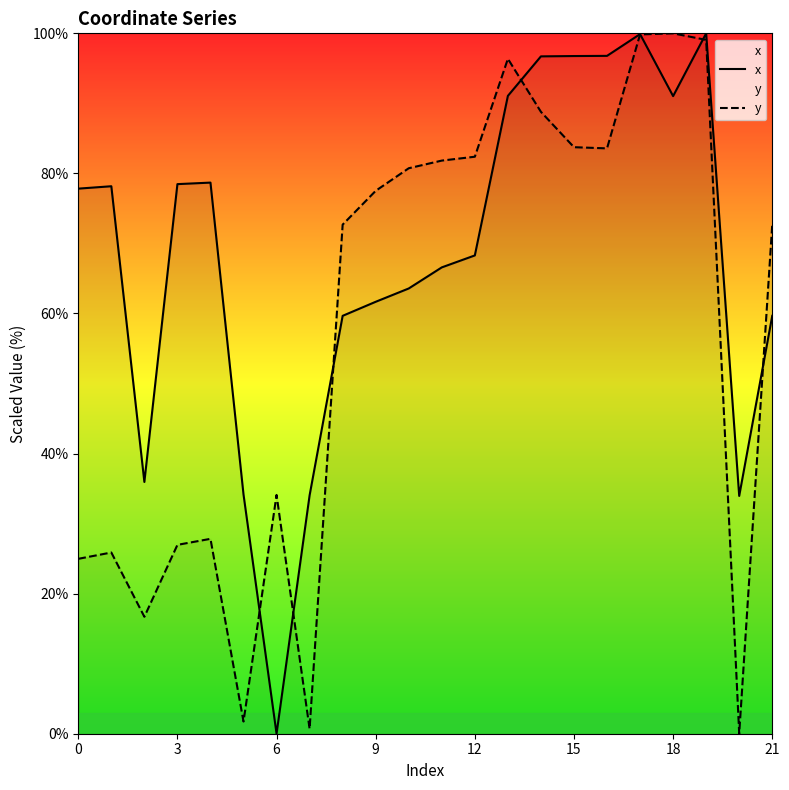

At which label is y closest to 50?

6